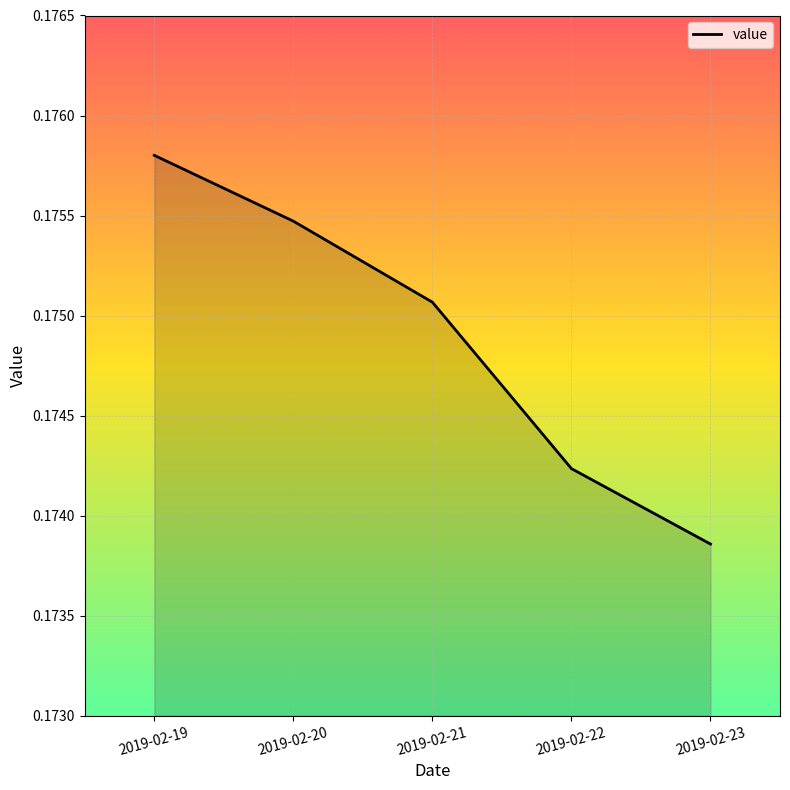

Rank the categories by value from lowest to highest.

2019-02-23, 2019-02-22, 2019-02-21, 2019-02-20, 2019-02-19